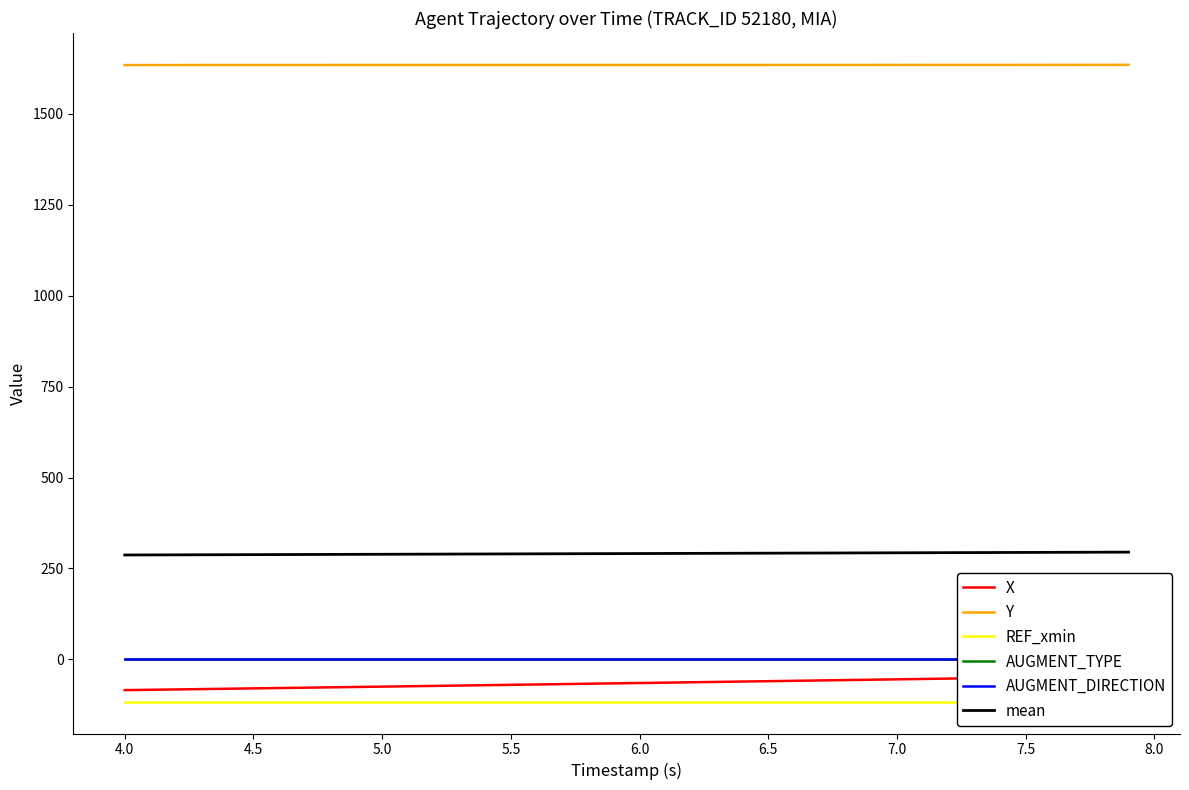

True or false: mean and Y cross at least once.

False